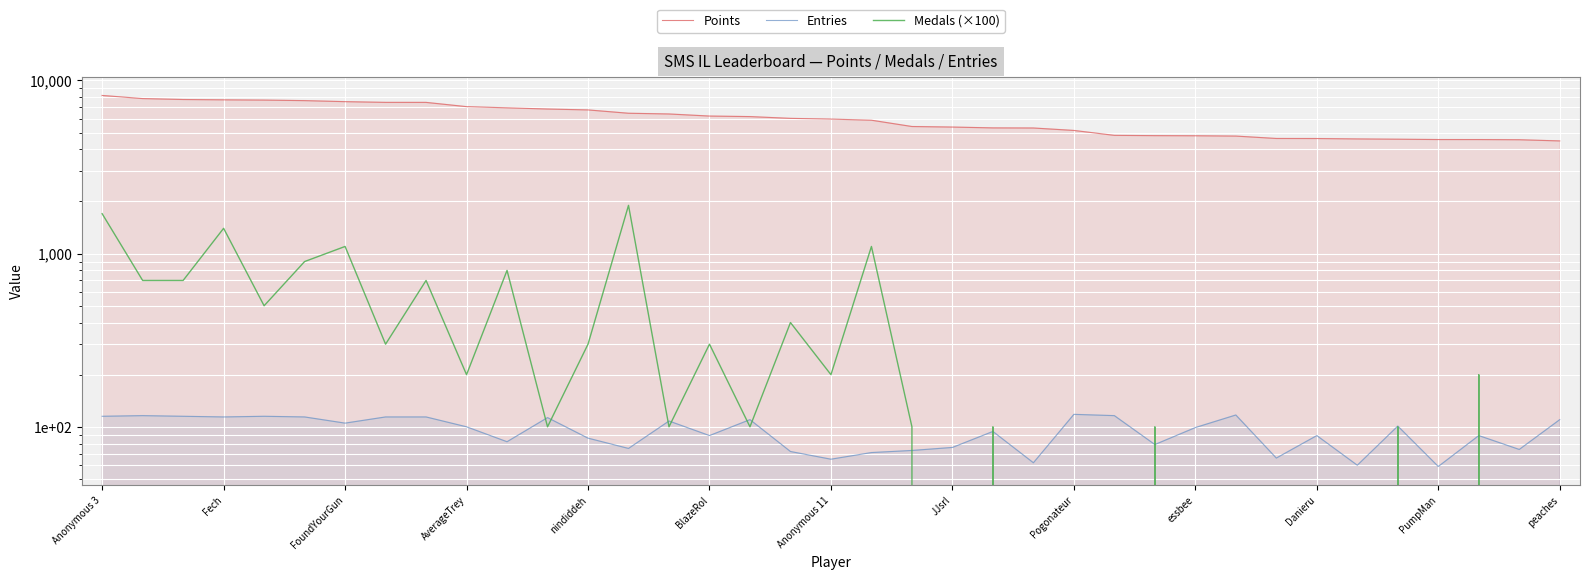

What is the spread (max minus min) of values at PumpMan?

4558